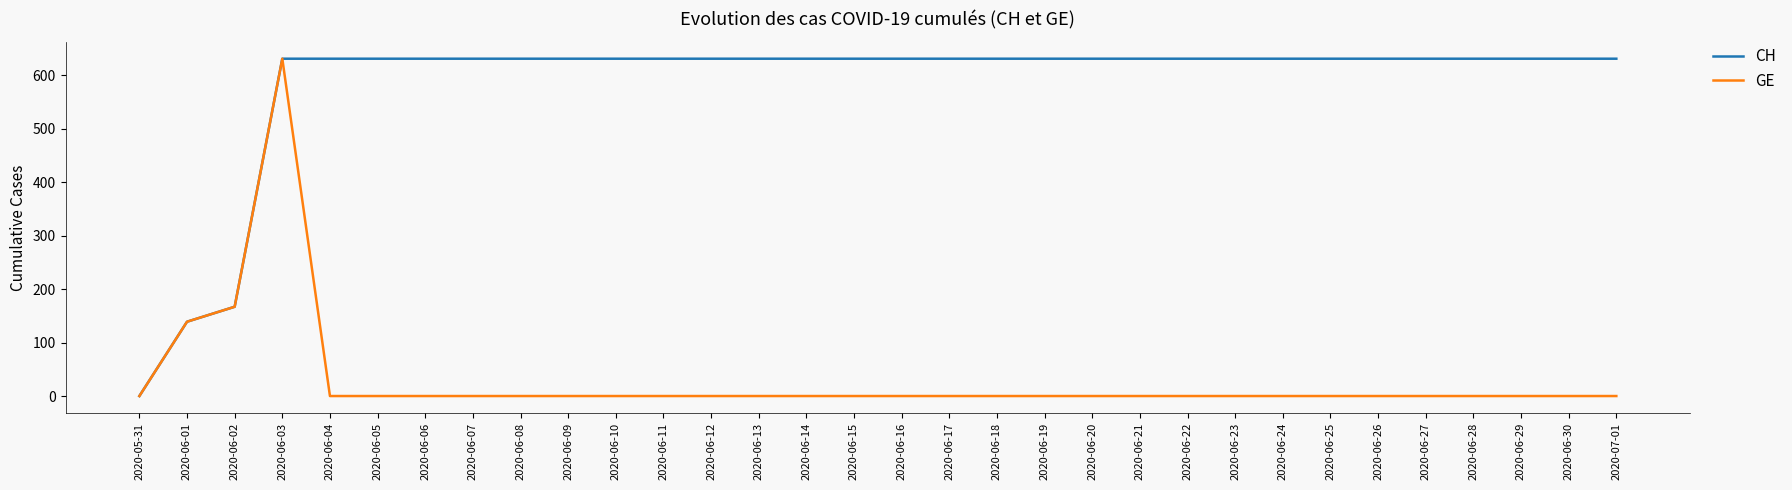

What is the highest value of the CH series?

631